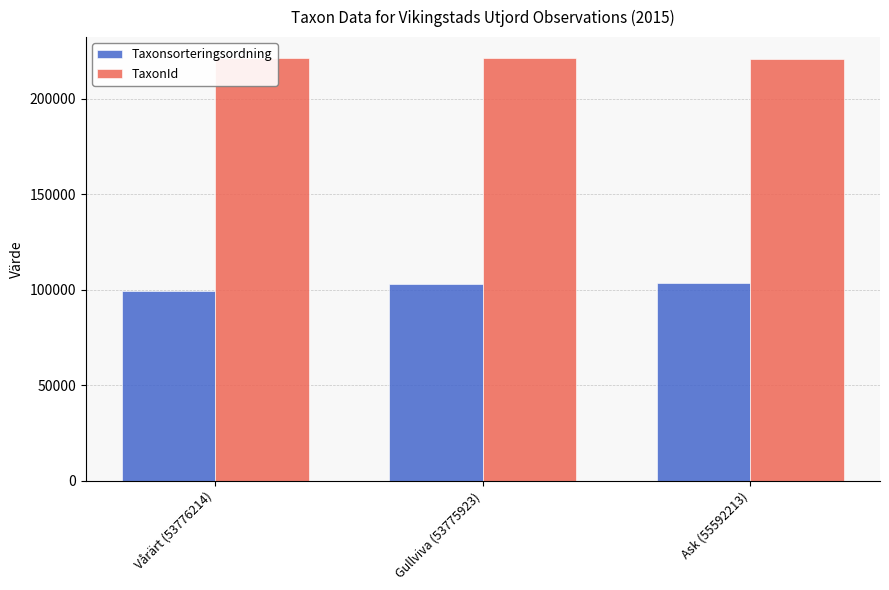

Which series changed the most between Vårärt (53776214) and Ask (55592213)?

Taxonsorteringsordning